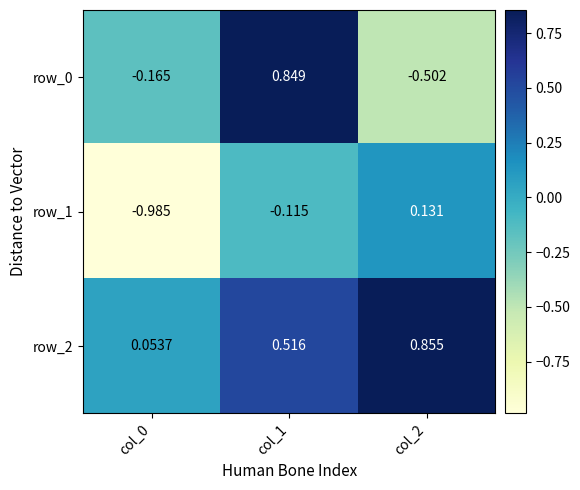

True or false: row_0 has a value of -0.5 at col_2.

True